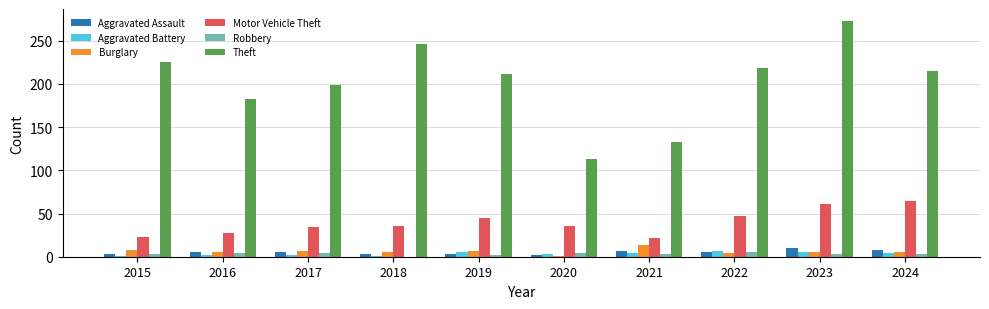

The Robbery series shows 4 at 2020. True or false?

True